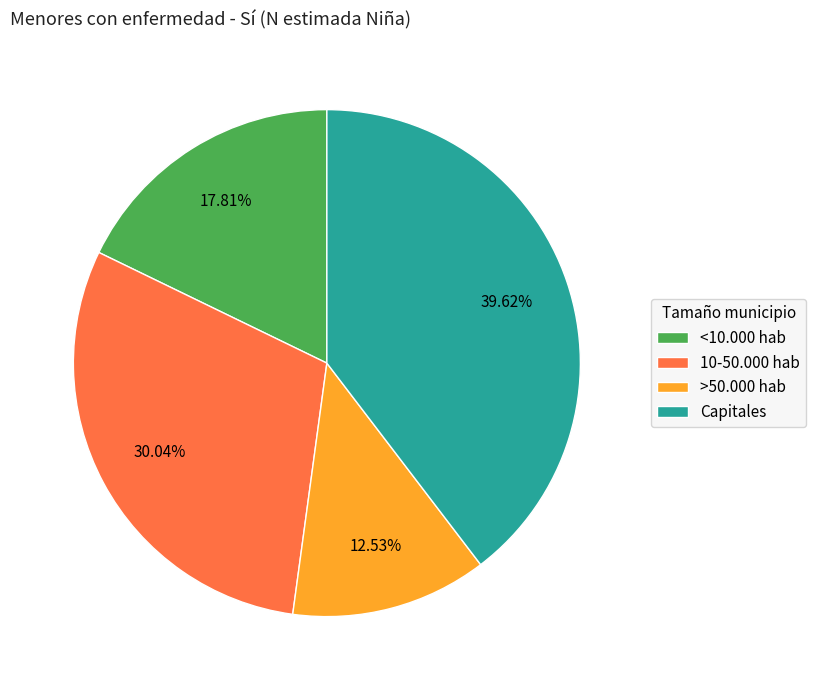

To the nearest percent, what is the average slice percentage?

25%